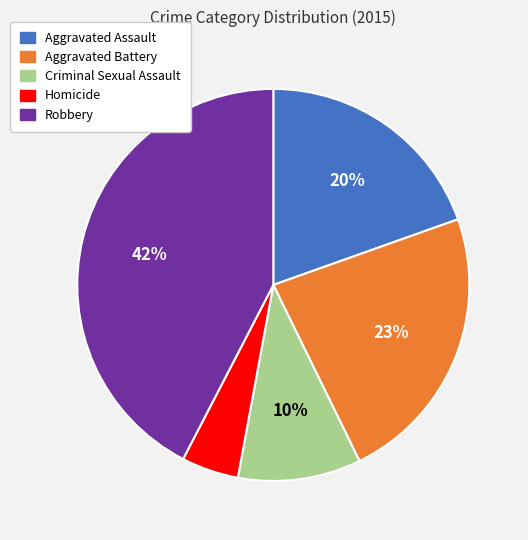

What percentage is the Aggravated Assault slice, to the nearest percent?

20%